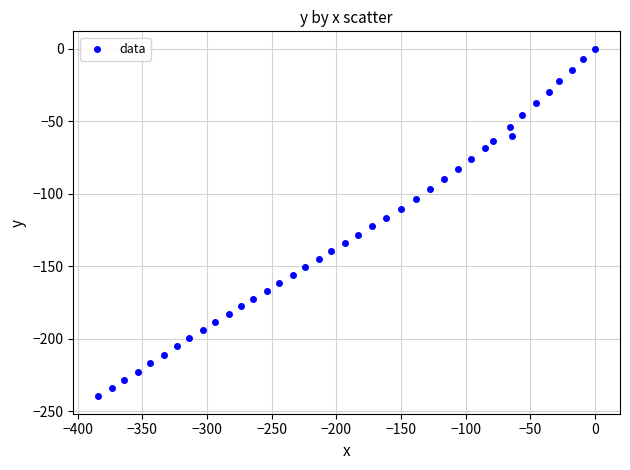

What is the range of Y values (max minus min)?

239.6